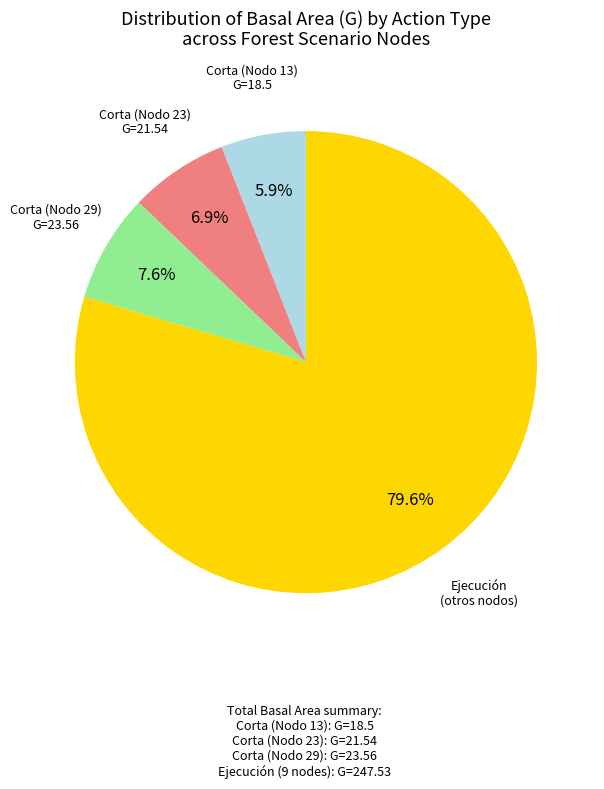

Is there a majority slice in this chart?

Yes